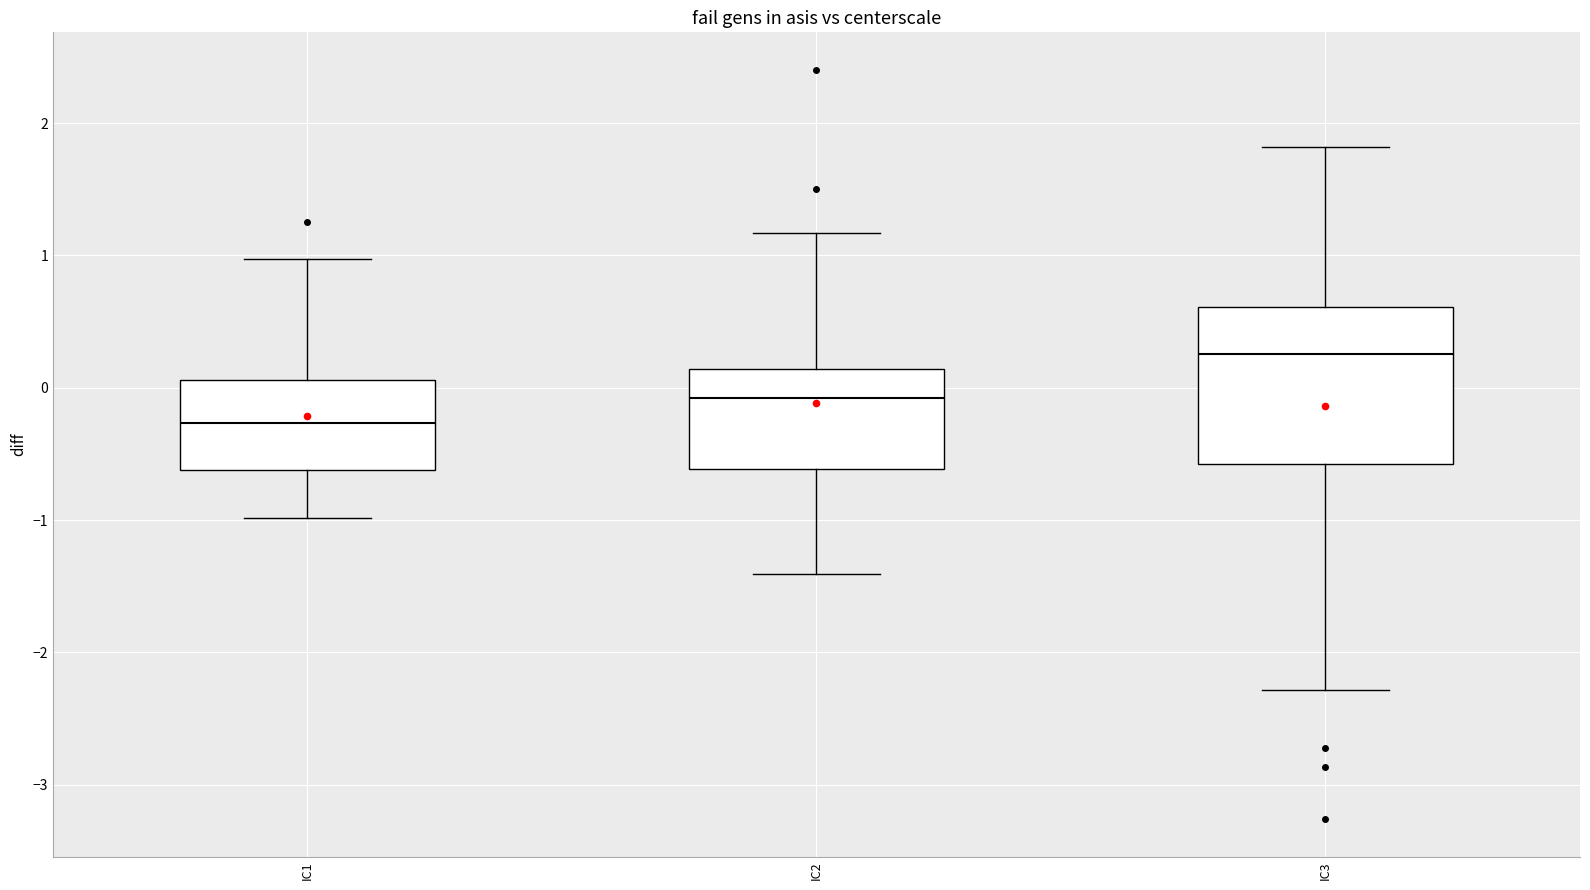

Which box's median line is the lowest?

IC1